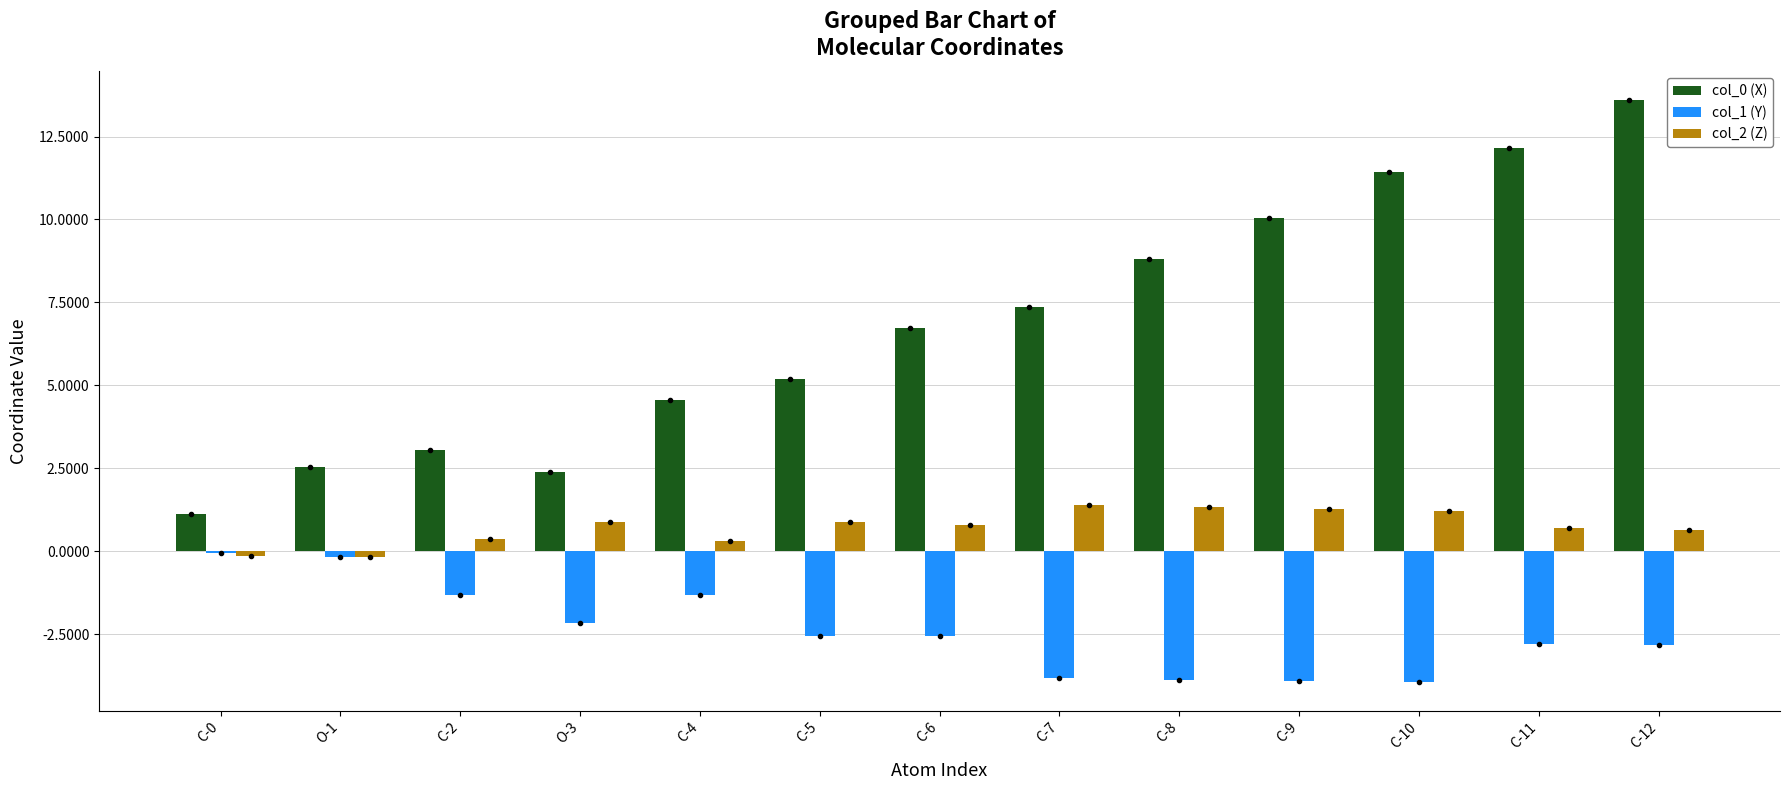

What is the label of the 7th bar from the right?

C-6